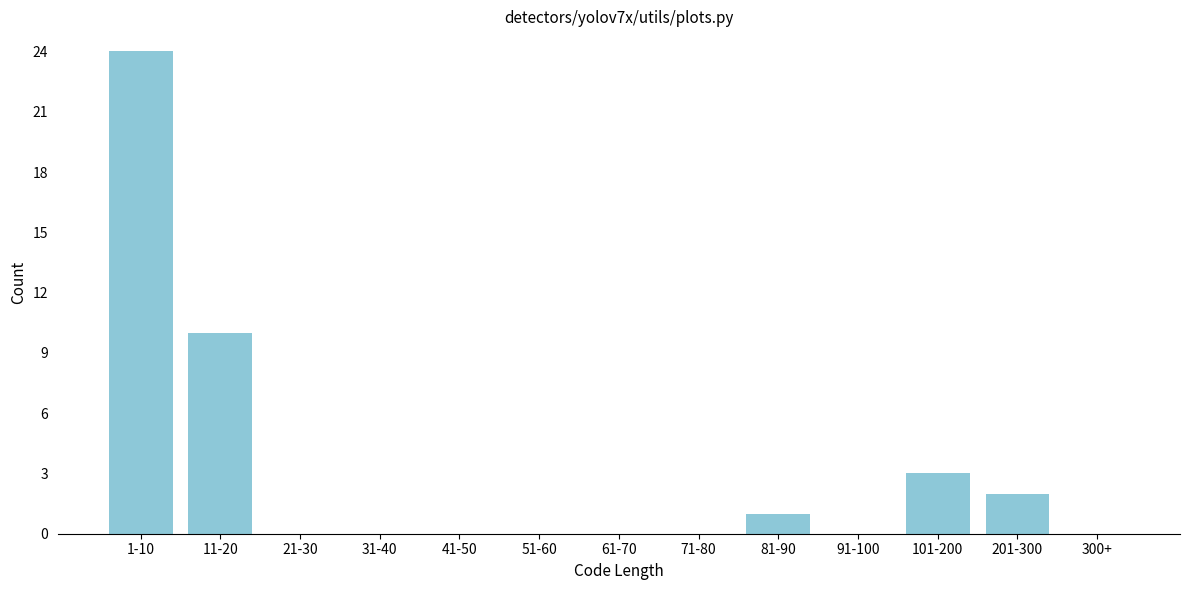

Reading left to right, list all the values displayed in this chart.

1-10=24	11-20=10	21-30=0	31-40=0	41-50=0	51-60=0	61-70=0	71-80=0	81-90=1	91-100=0	101-200=3	201-300=2	300+=0